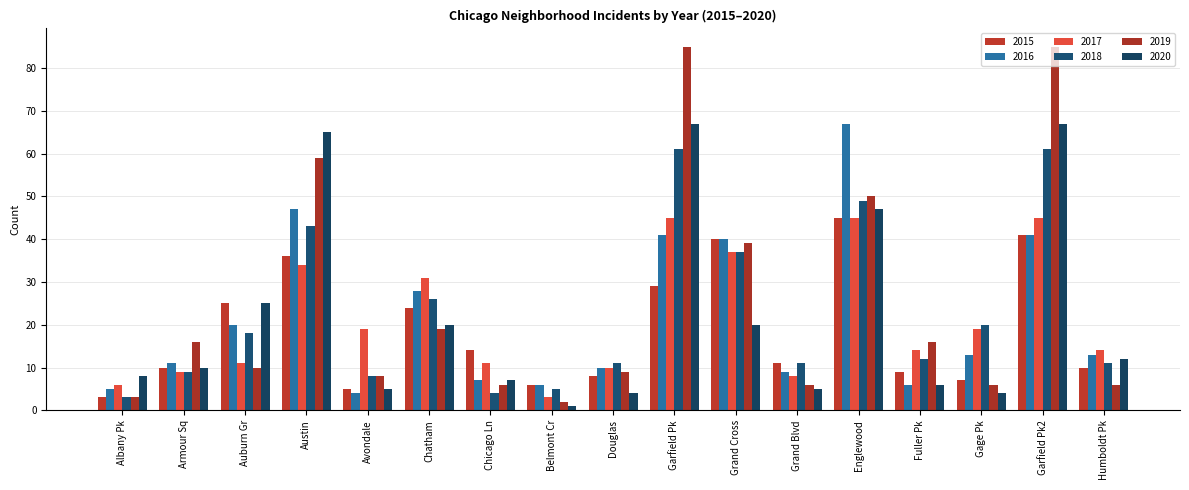

How many data points does each series have?

17